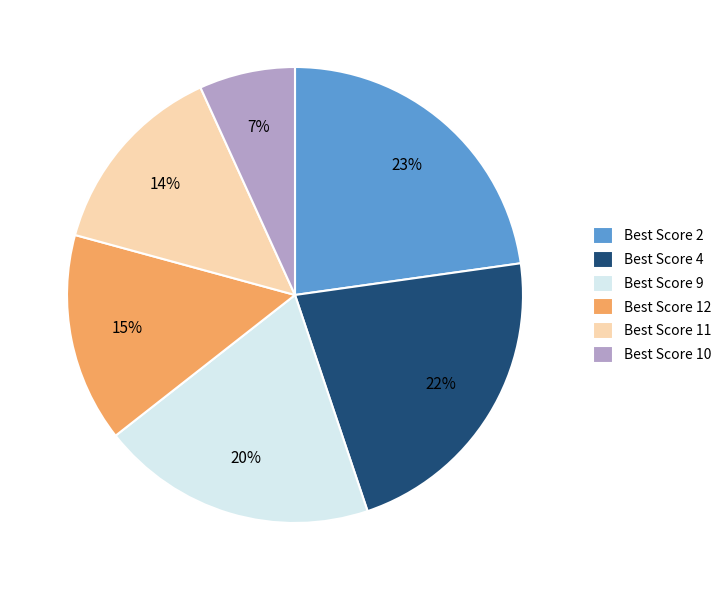

The Best Score 11 slice represents 21% of the pie. True or false?

False